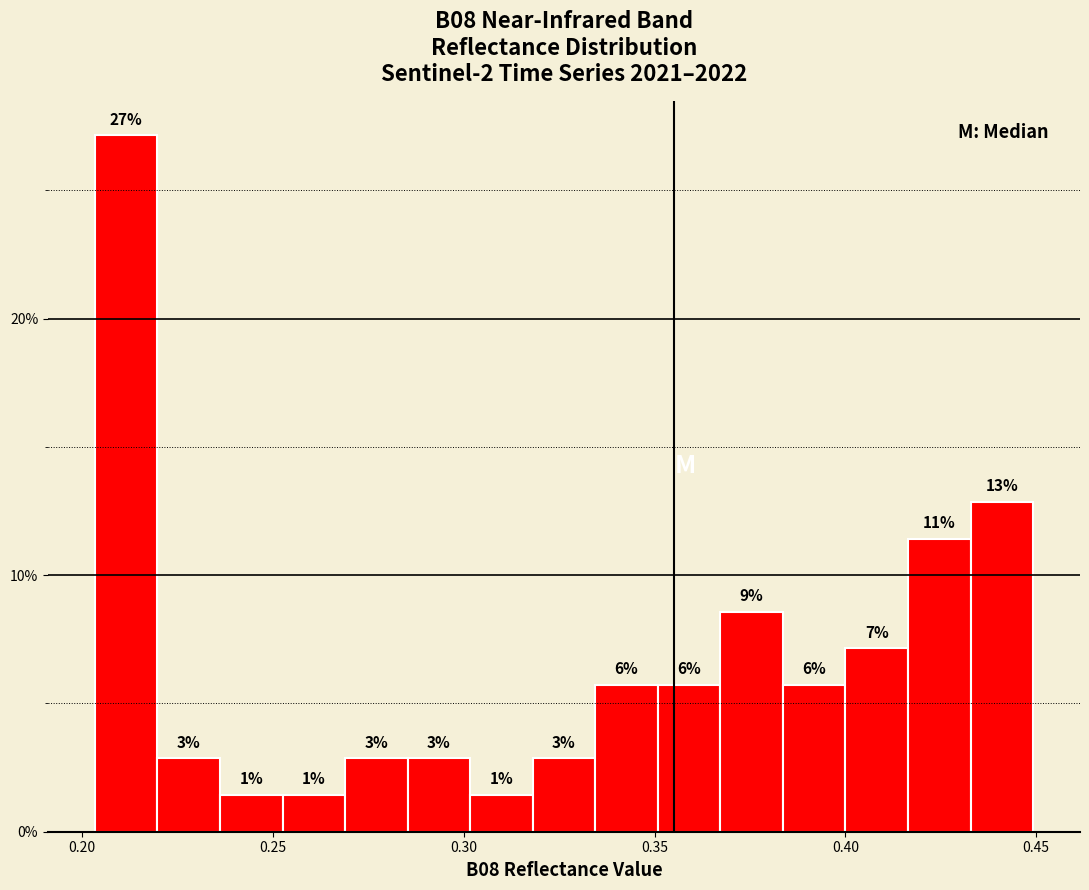

Read against the x-axis, roughly where is the centre of the tallest bar?

0.210